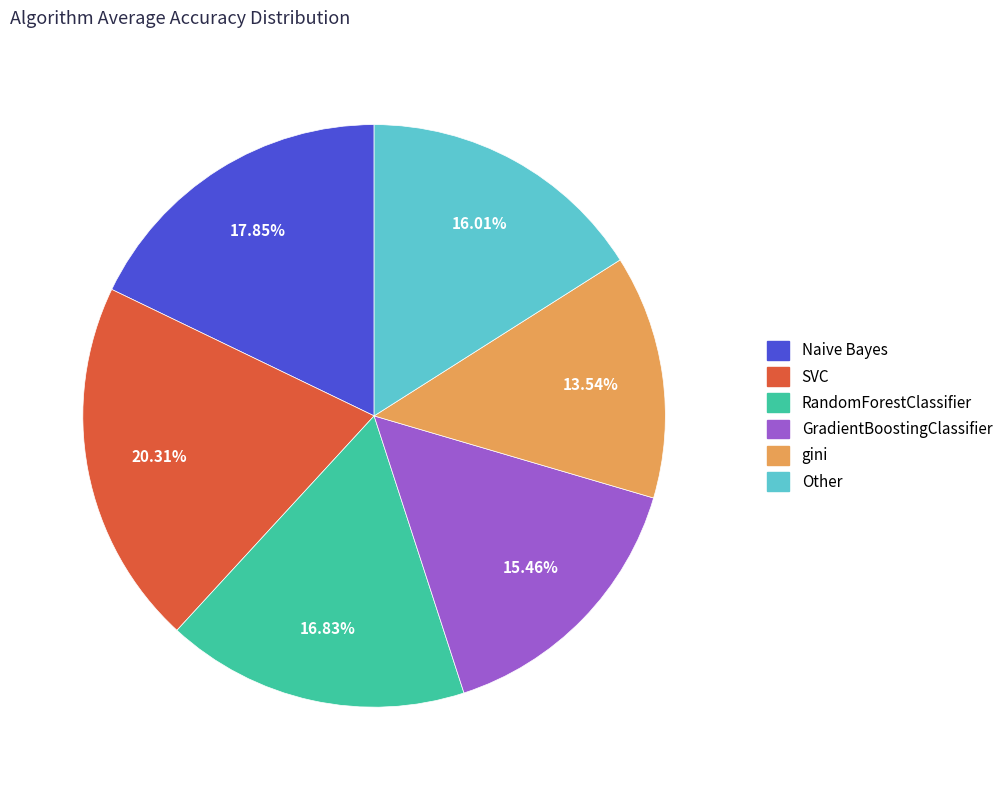

Which slice is the smallest?

gini